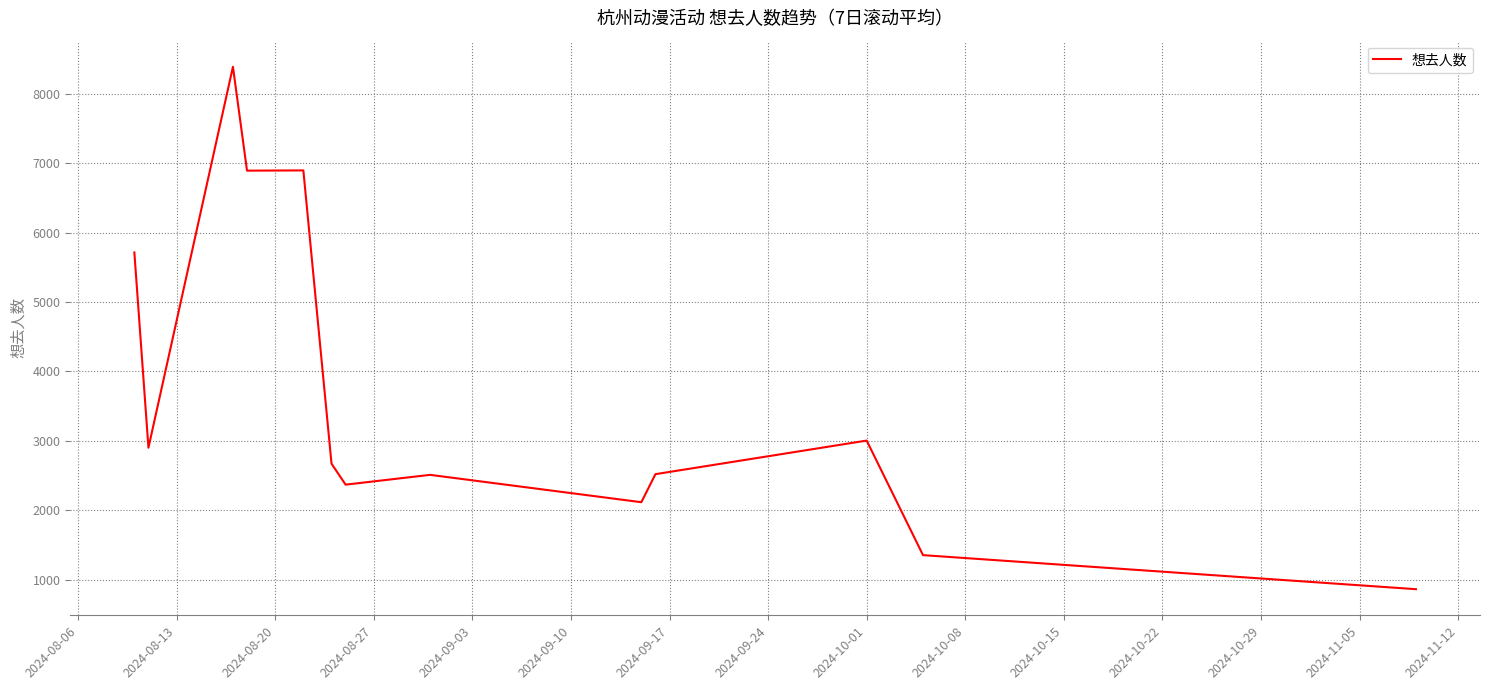

How many values are below 2672?

6